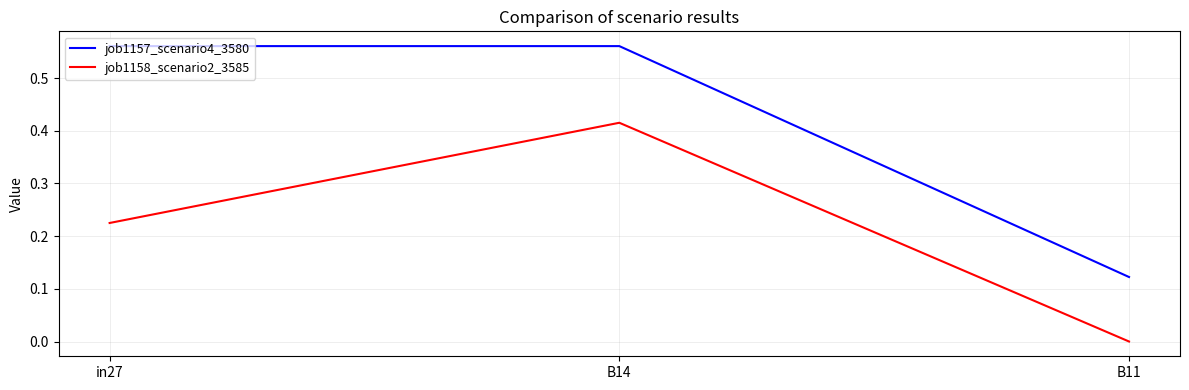

Is it true that job1158_scenario2_3585 equals 0.1 at in27?

False